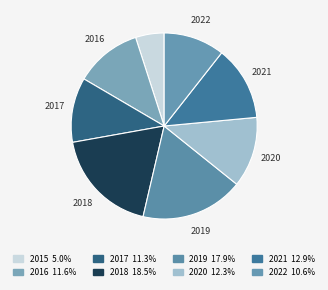

How many segments does this pie chart have?

8